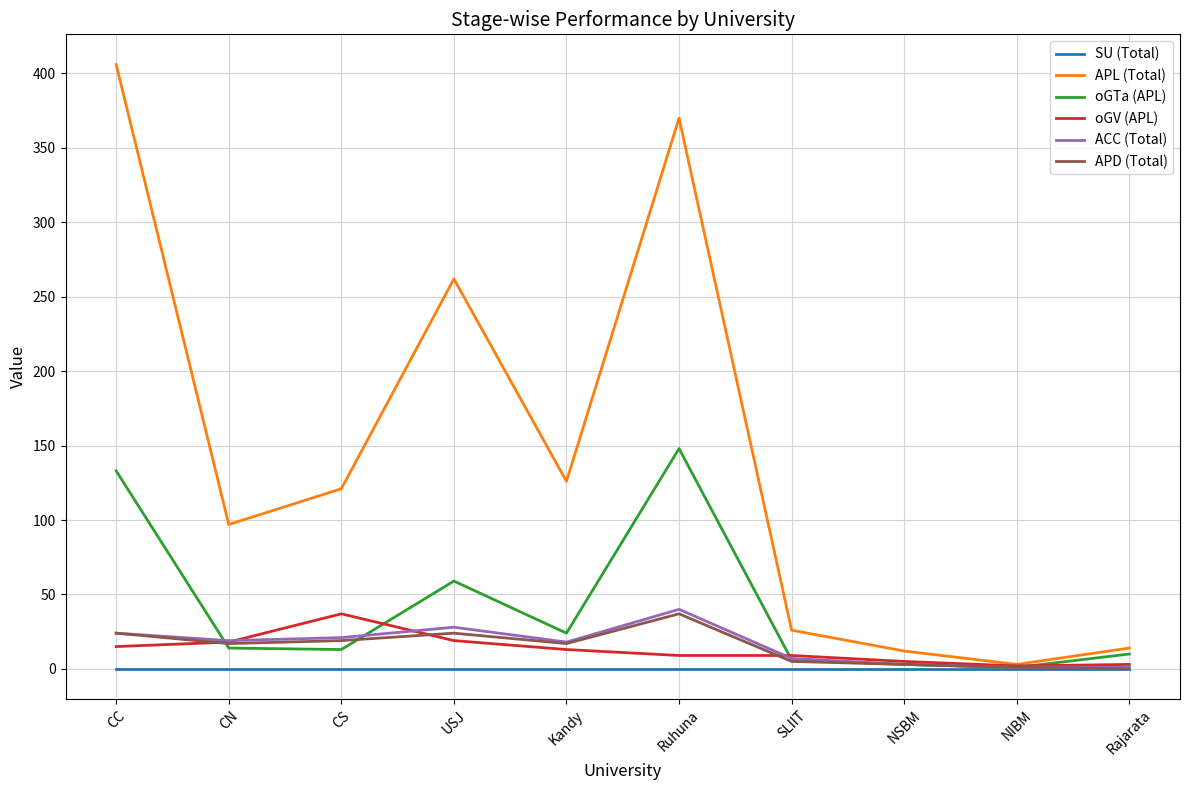

What is the minimum value for APL (Total)?

3